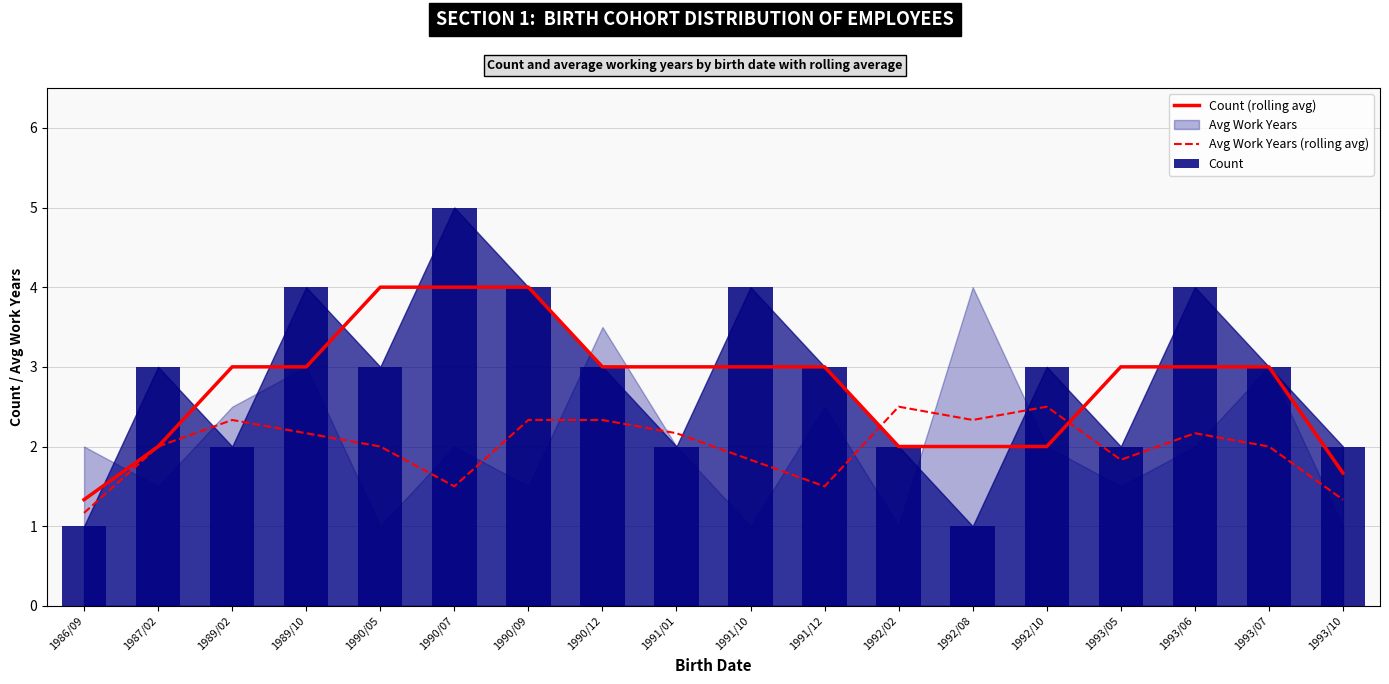

Which series has the largest range (max minus min)?

Count